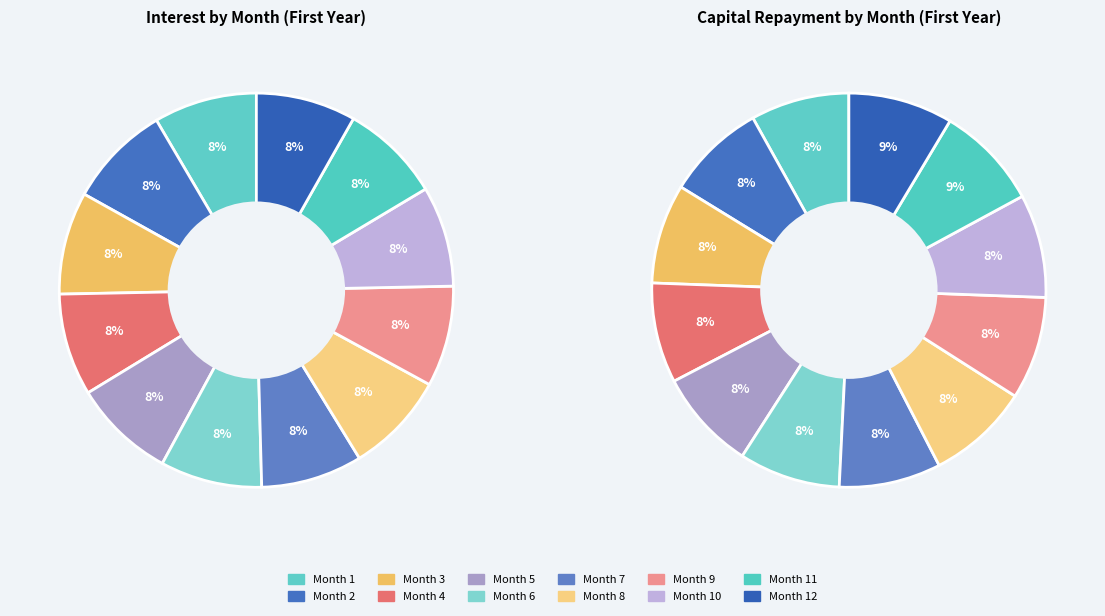

To the nearest percent, what percentage of the pie is Month 5?

8%